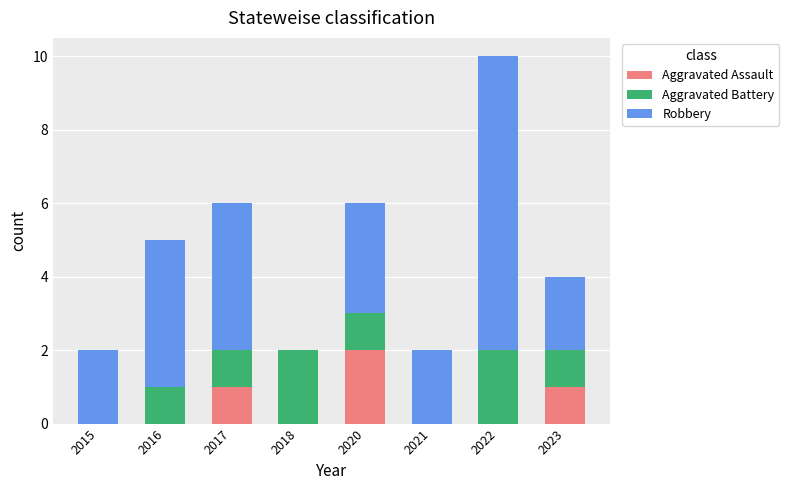

What is the approximate value of Aggravated Assault at 2023?

1